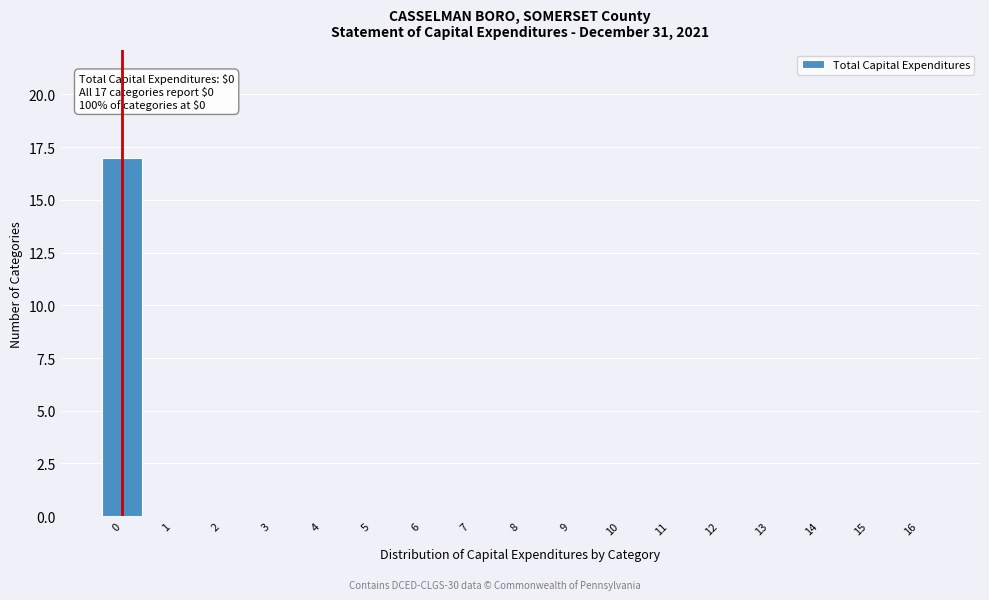

Reading left to right, list all the values displayed in this chart.

0=17	1=0	2=0	3=0	4=0	5=0	6=0	7=0	8=0	9=0	10=0	11=0	12=0	13=0	14=0	15=0	16=0